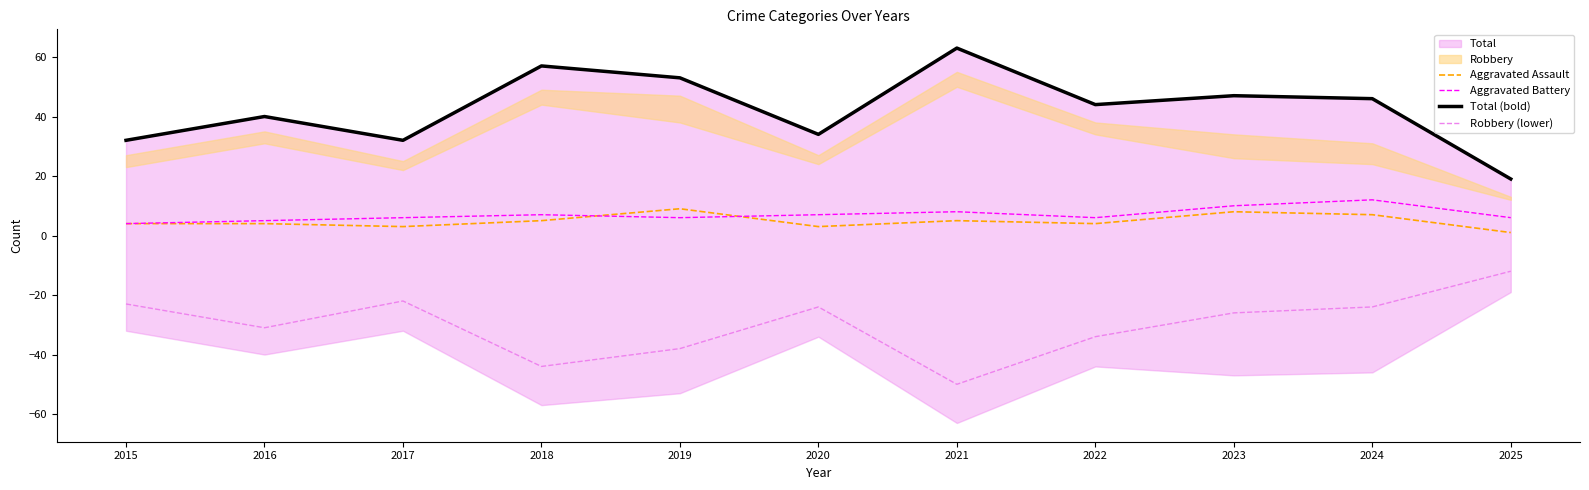

What is the difference between the maximum and minimum values in the Aggravated Battery series?

8